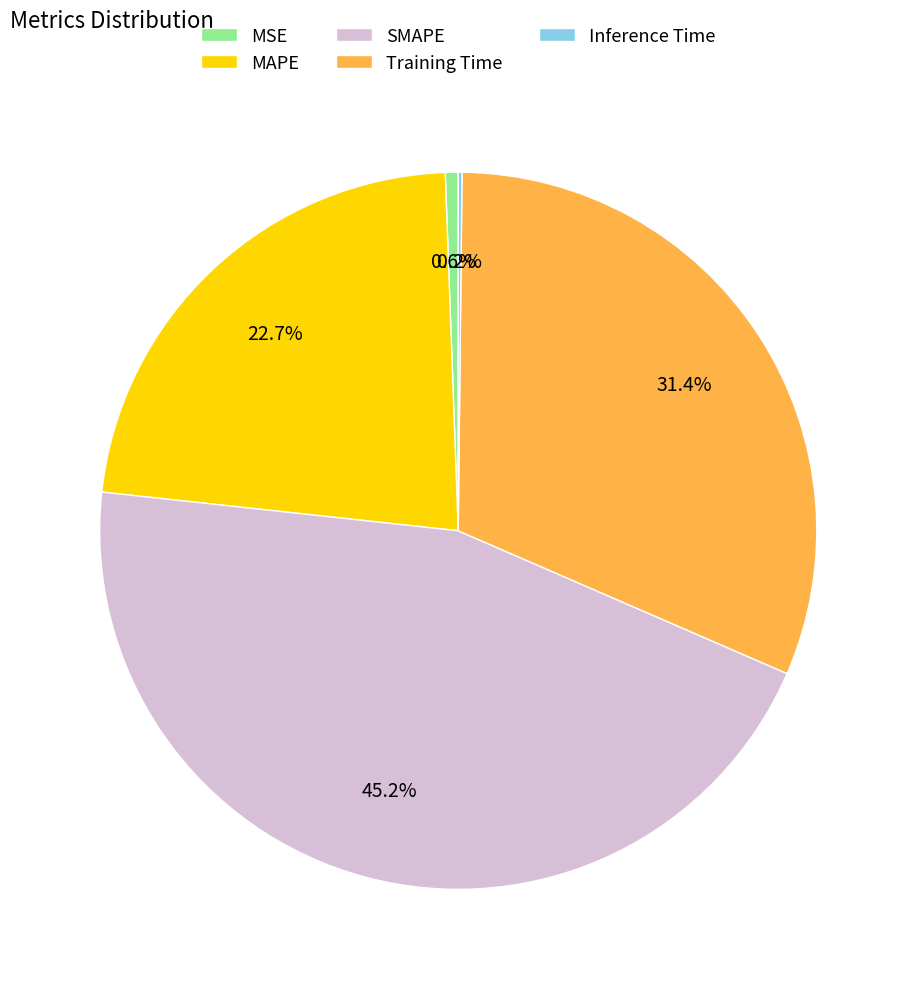

To the nearest percent, what is the difference between the largest and smallest slice percentages?

45%